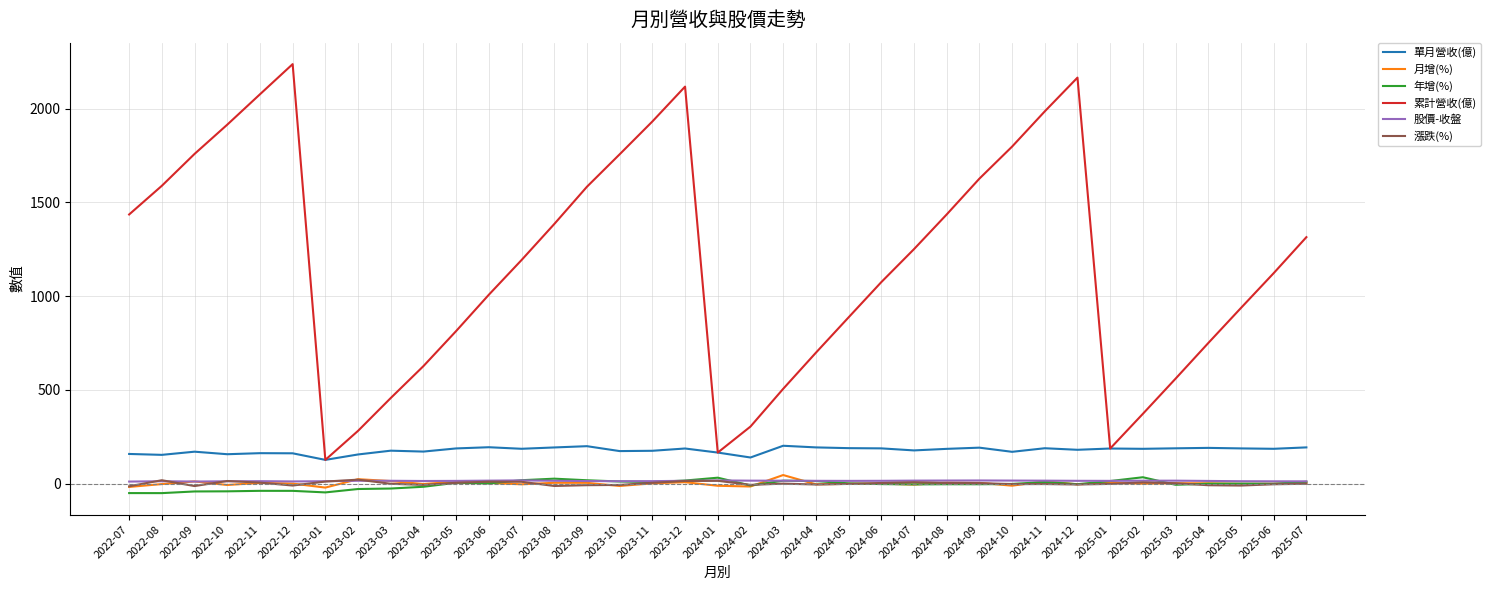

How many categories are shown in the chart?

37